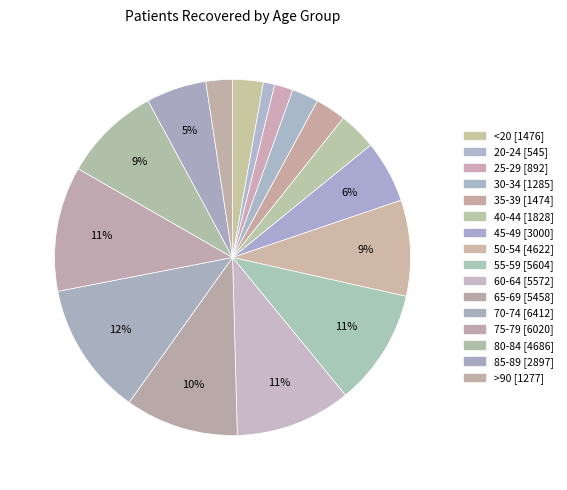

How many slices are in this pie chart?

16